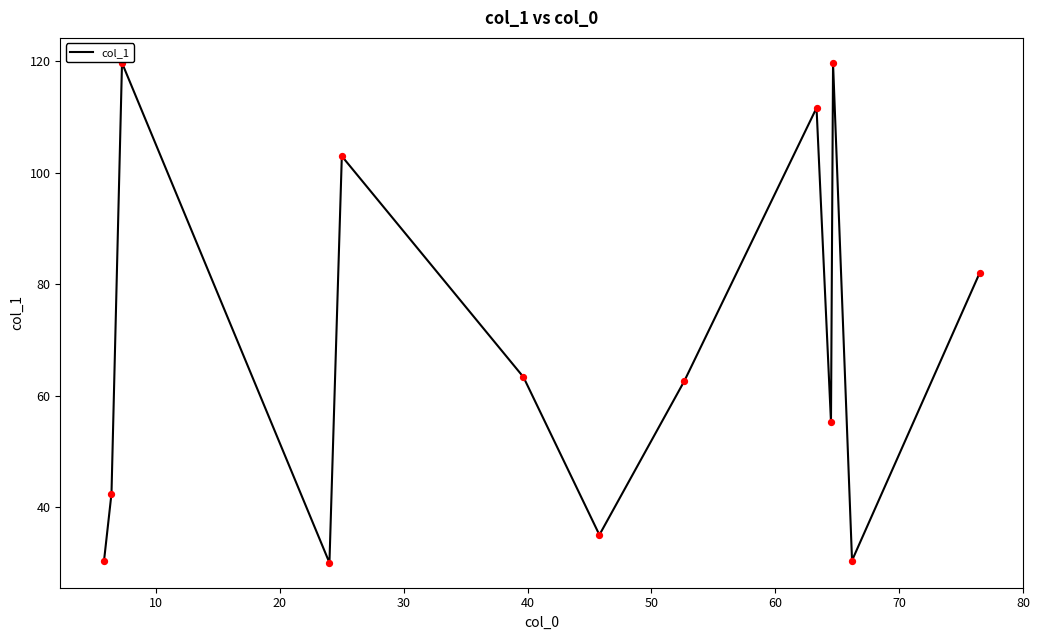

What is the greatest value displayed?

119.8